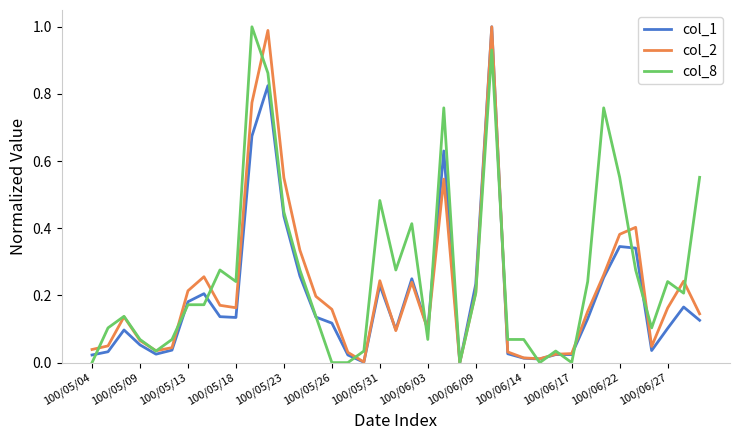

True or false: col_2 and col_1 intersect in this chart.

True